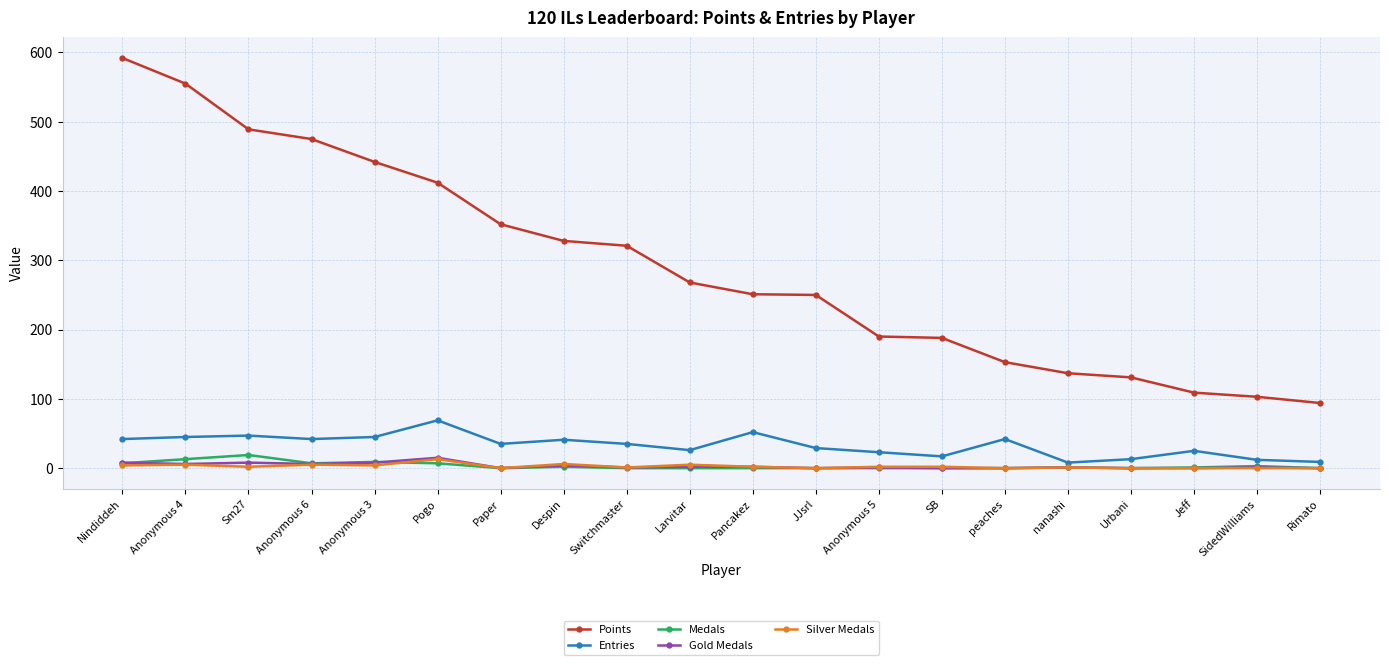

Count the number of categories in the chart.

20